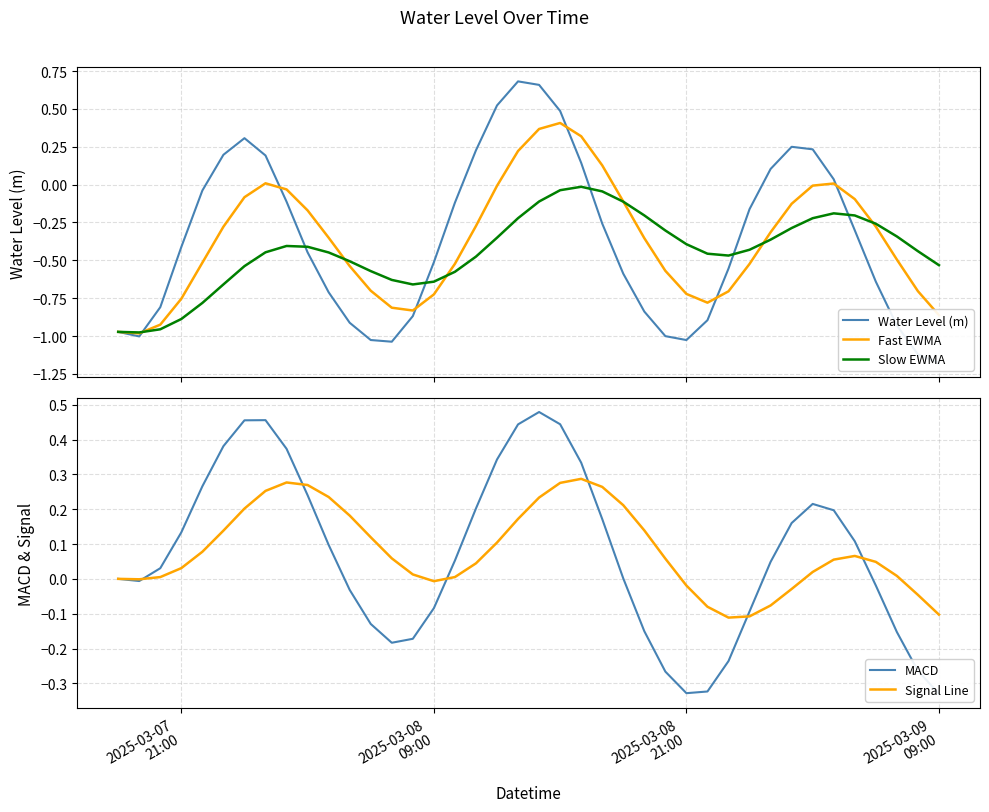

Which series has the largest range (max minus min)?

Water Level (m)